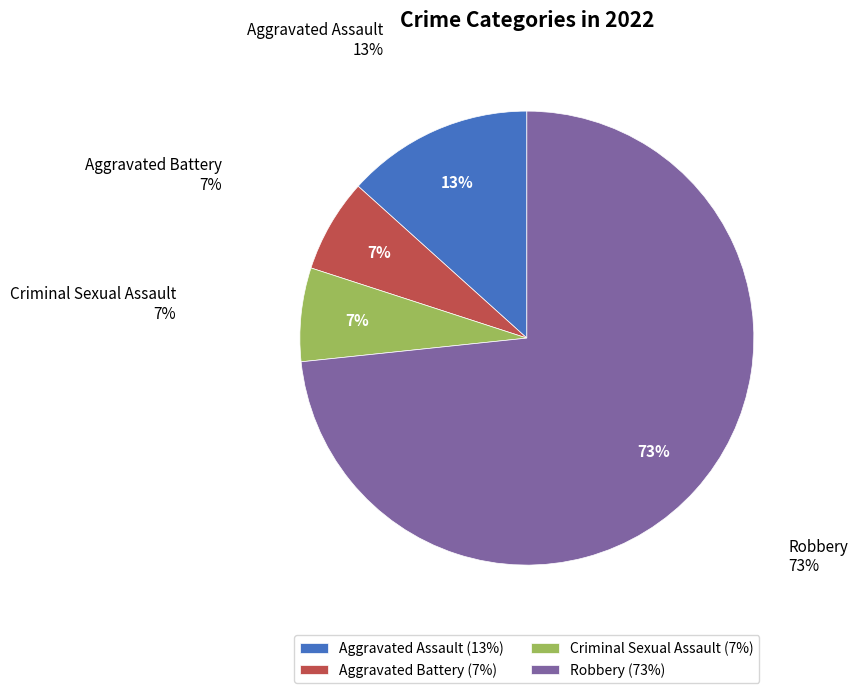

To the nearest percent, what is the combined percentage of Robbery and Criminal Sexual Assault?

80%